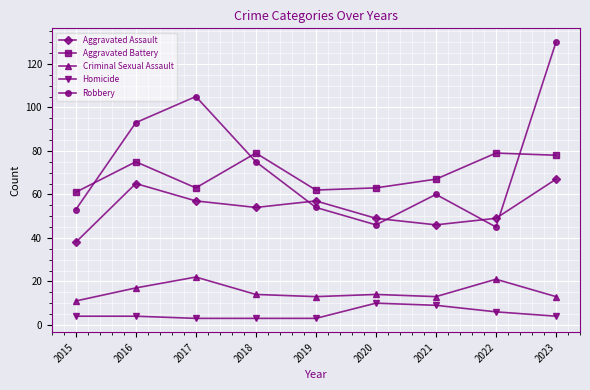

What is the difference between the maximum and minimum values in the Criminal Sexual Assault series?

11